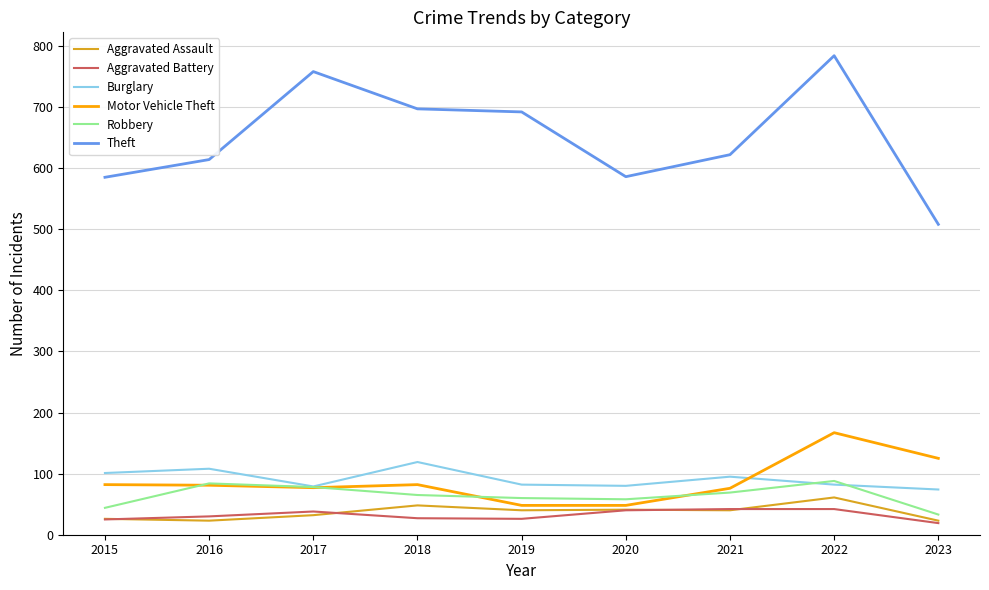

True or false: Motor Vehicle Theft and Aggravated Assault intersect in this chart.

False